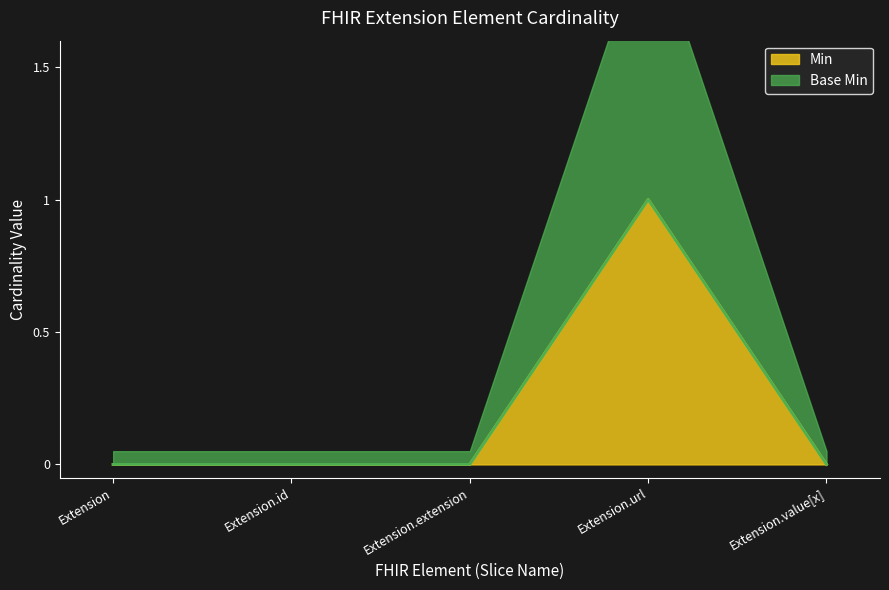

What is the label of the 1st point from the left?

Extension